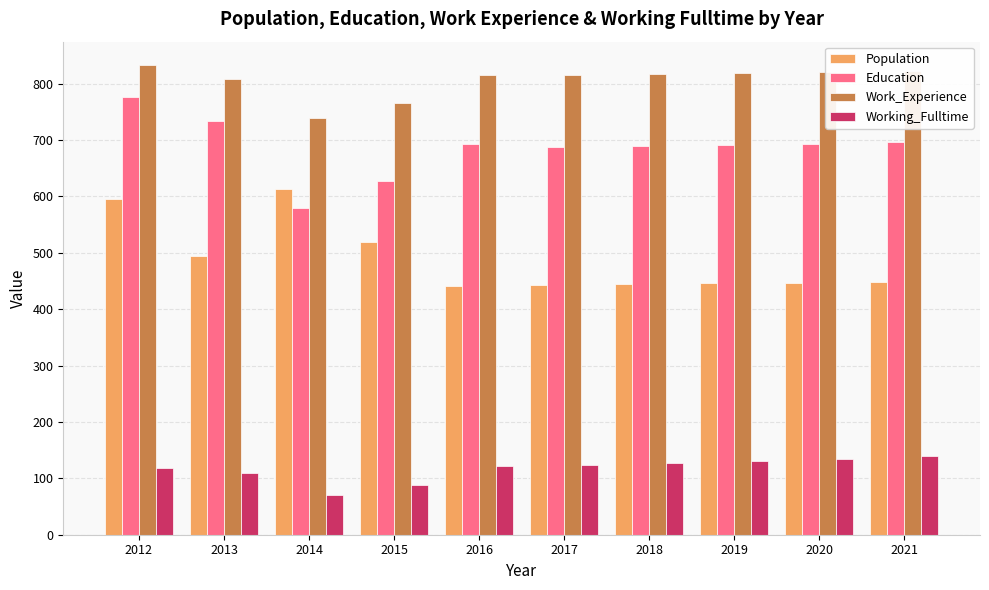

Is the value of Population at 2015 greater than the value of Working_Fulltime at 2016?

Yes